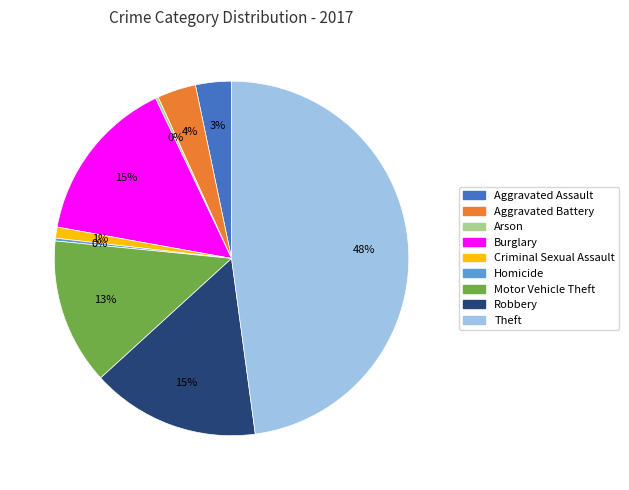

Combined, do Criminal Sexual Assault and Aggravated Assault account for over 50%?

No